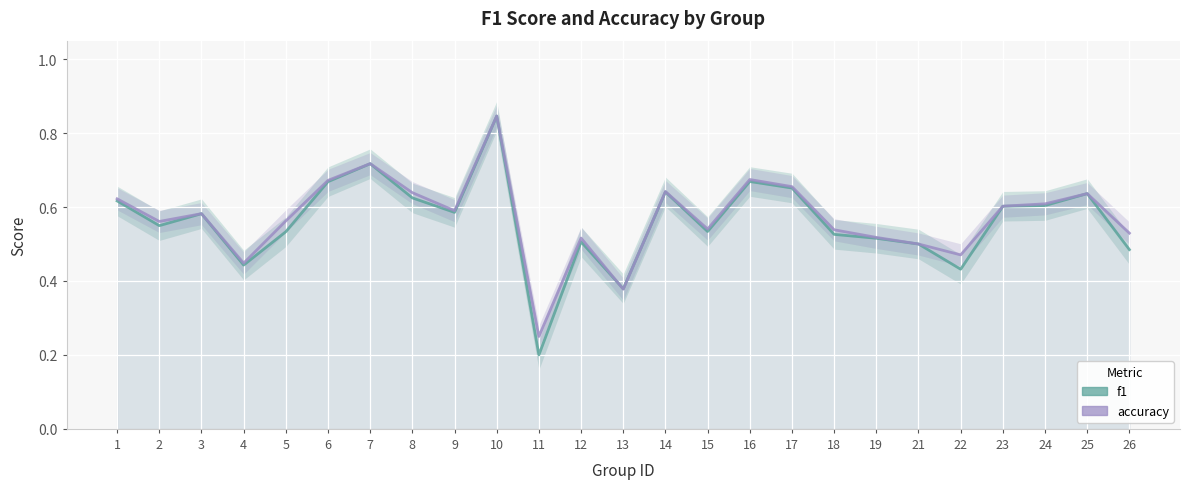

What is the sum of all f1 values?

14.0